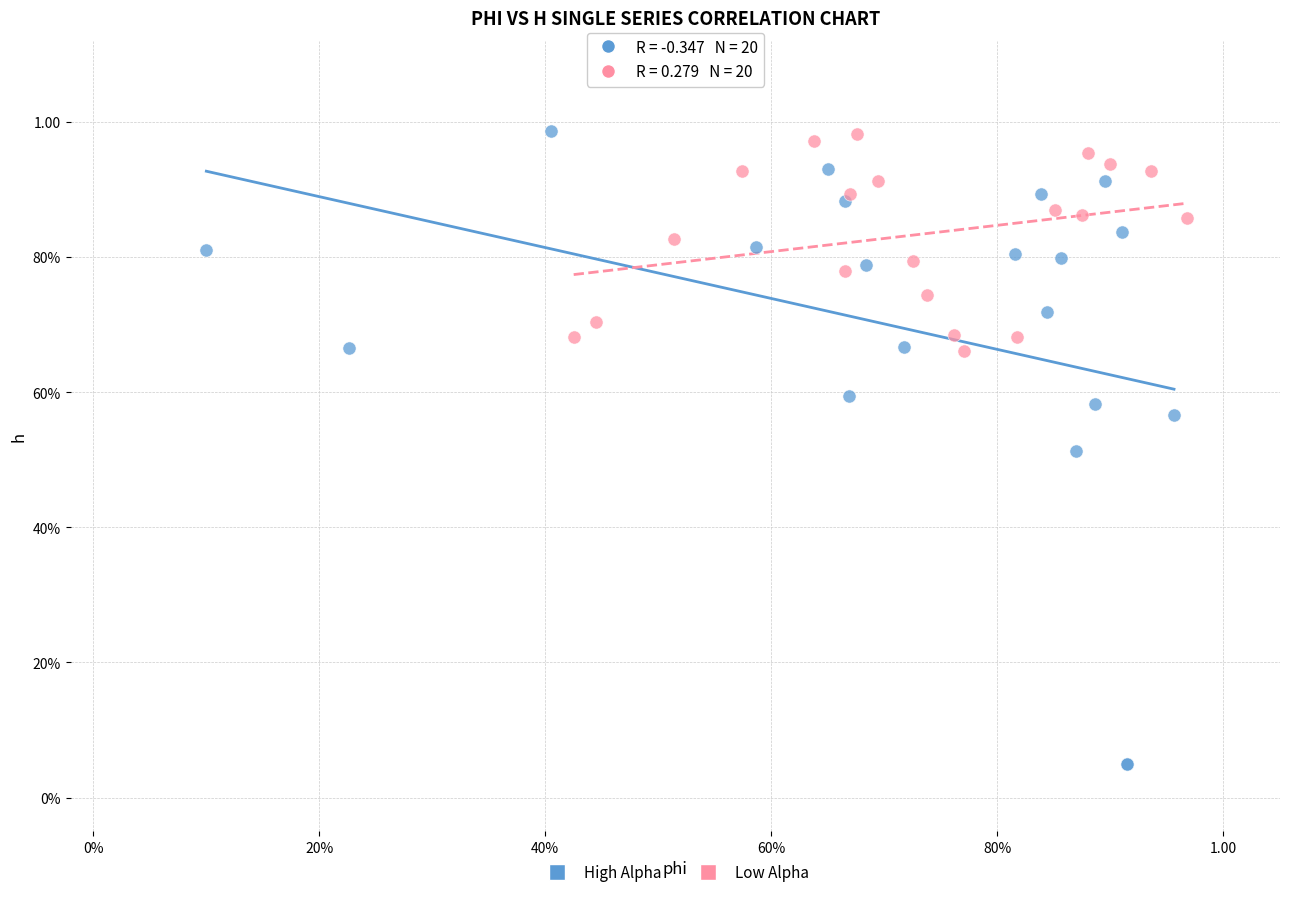

What are all the series names shown in the legend?

High Alpha, Low Alpha